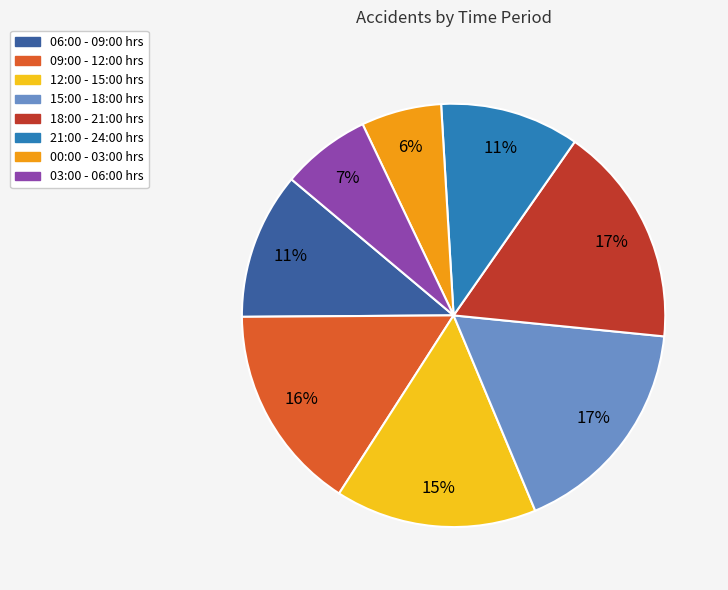

How many slices are in this pie chart?

8